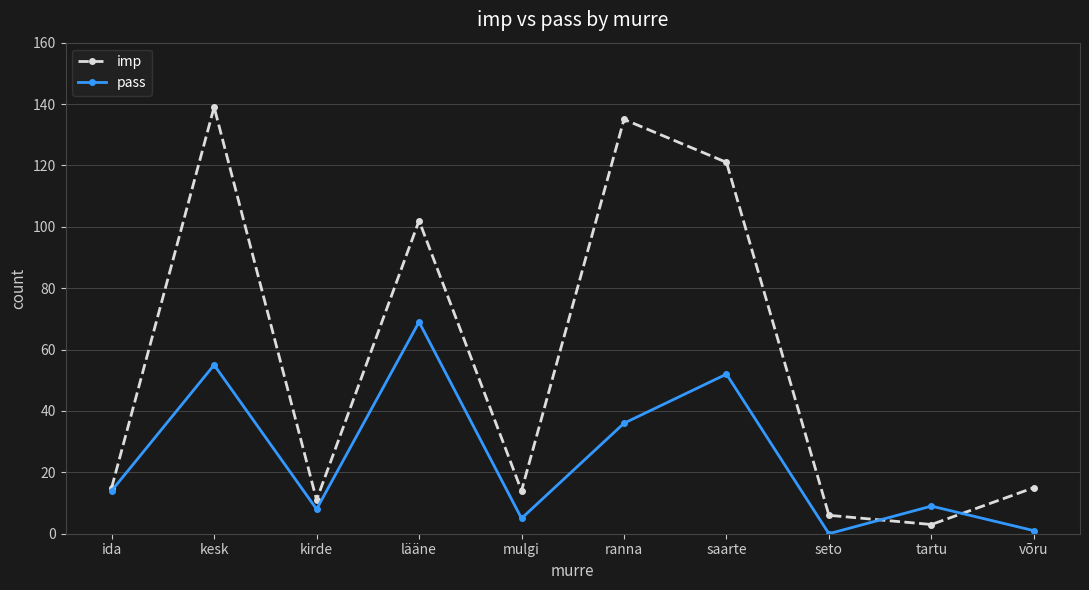

Where is imp nearest to the value 71?

lääne